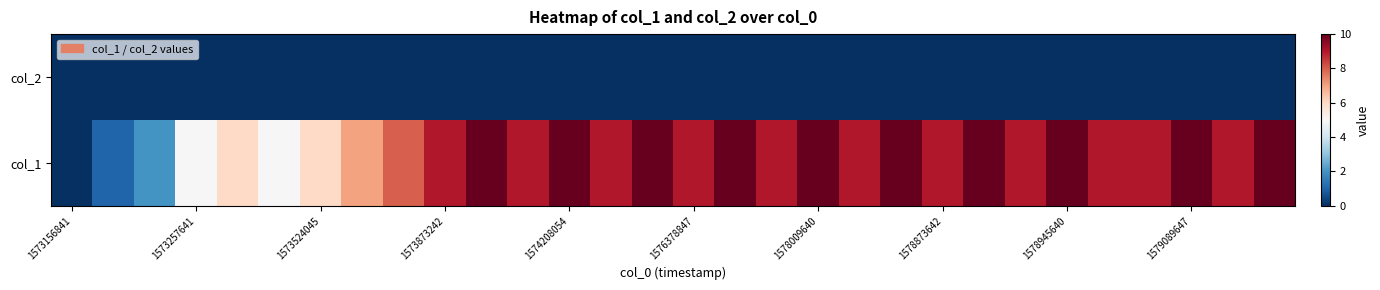

Count the number of data series in this chart.

2